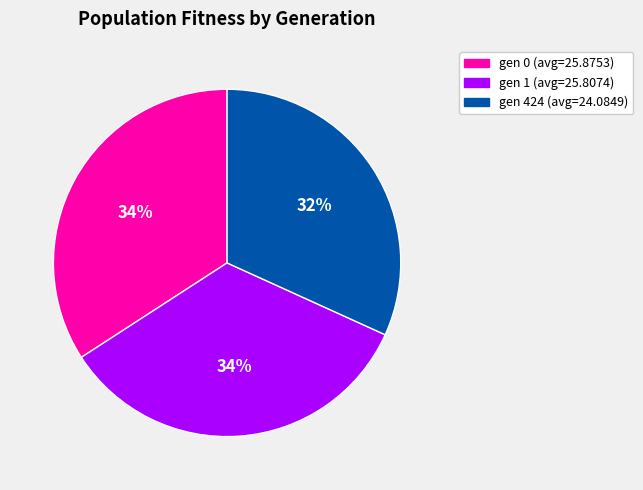

The gen 1 (avg=25.8074) slice represents 34% of the pie. True or false?

True